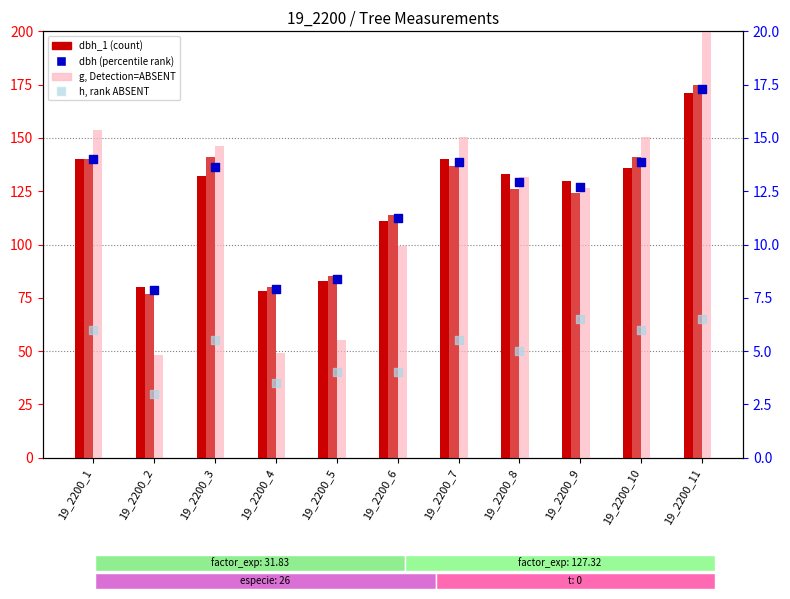

Which series has the largest total across all categories?

g (basal area)